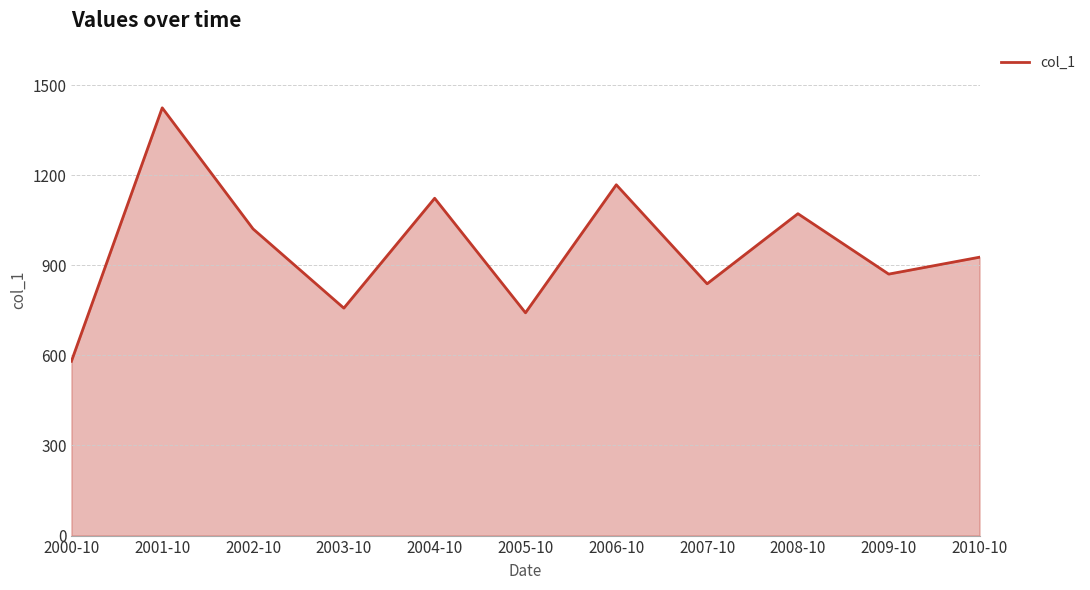

Reading left to right, transcribe all the data shown in this chart.

580.5	1424.5	1021.4	757.5	1123.4	742.0	1168.3	838.5	1072.0	870.8	927.1